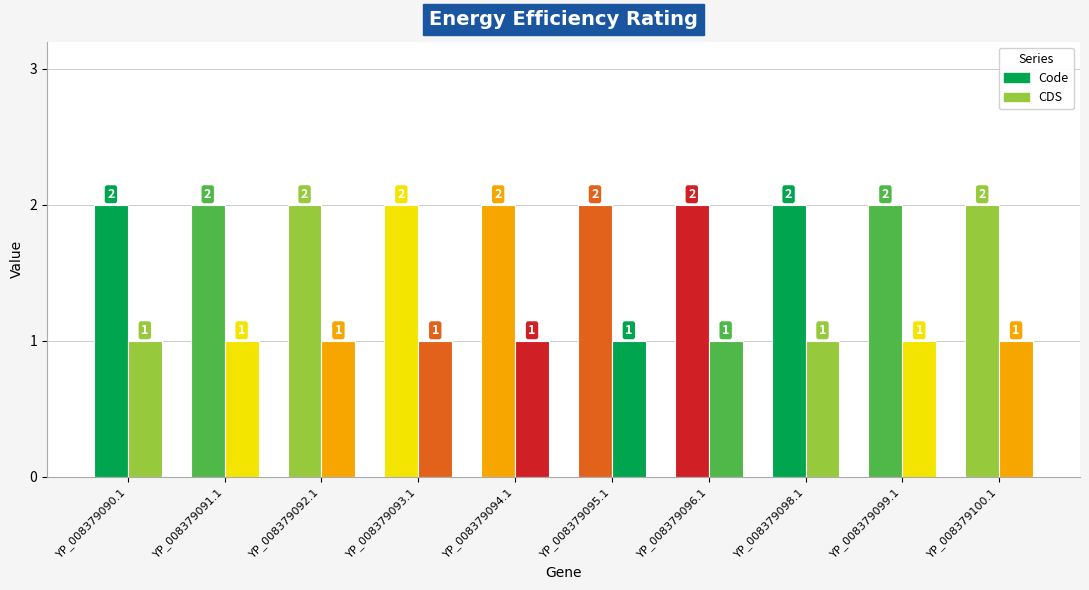

What is the total value across all series at YP_008379091.1?

3